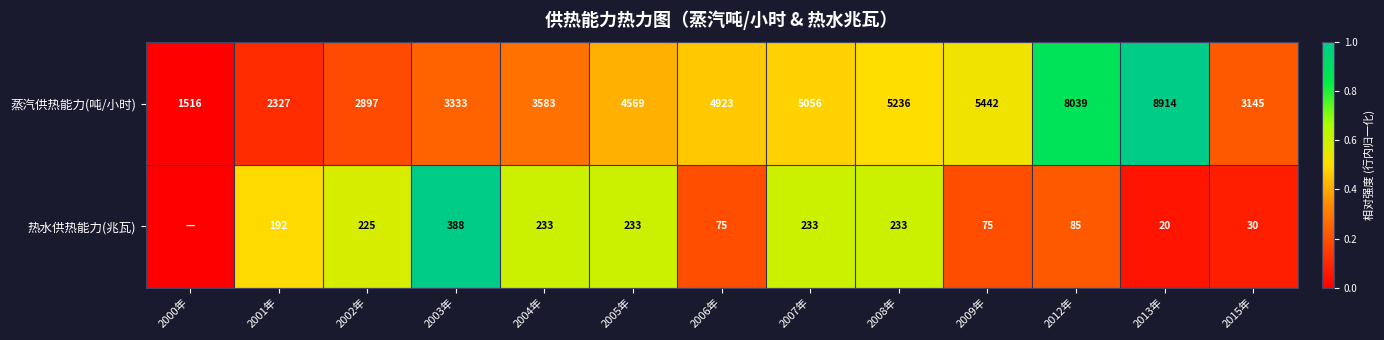

What is the total value across all series at 2007年?

5289